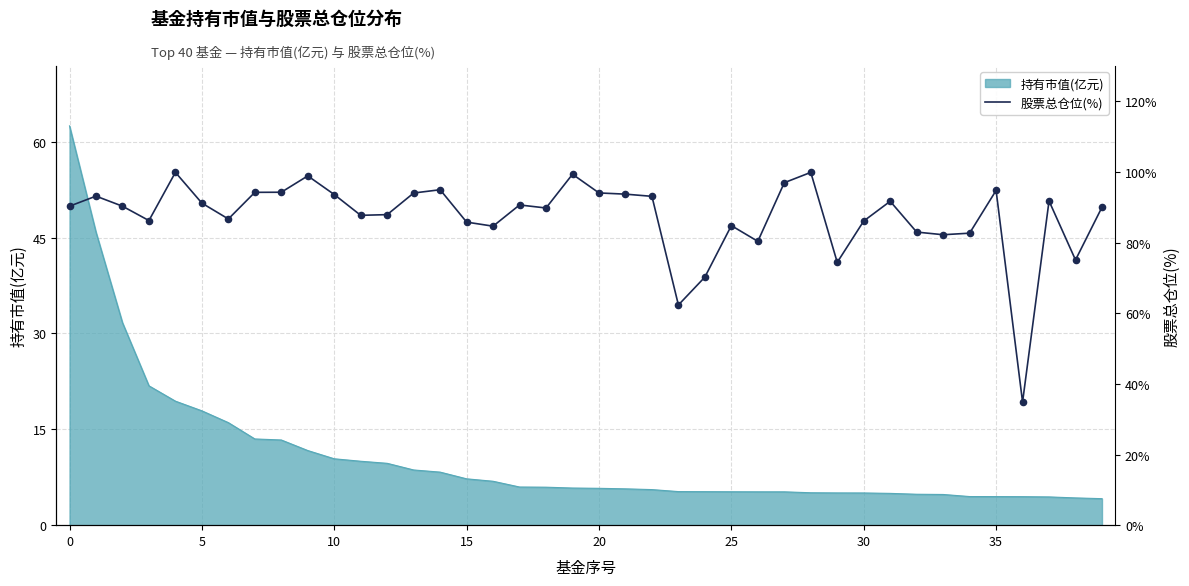

What is the maximum value for 持有市值(亿元)?

62.5